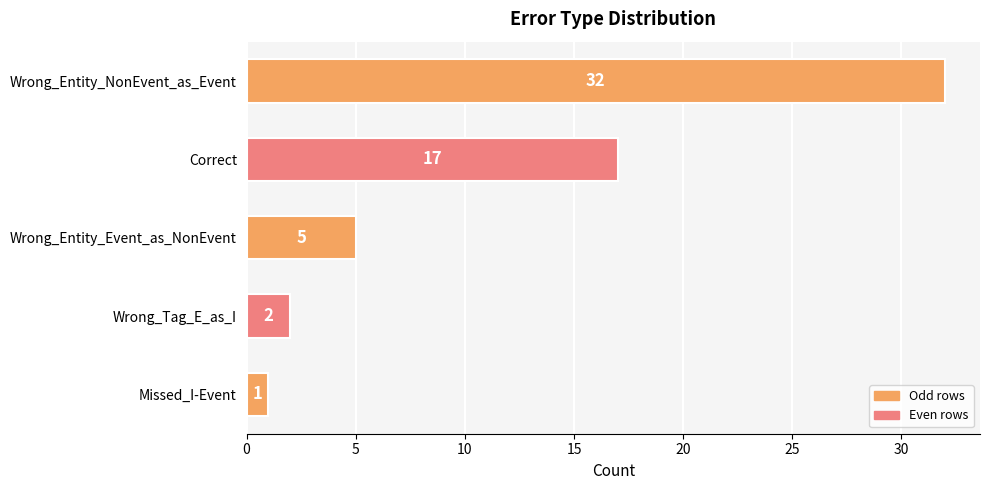

Are the bars horizontal?

Yes